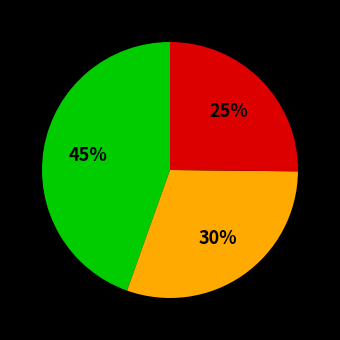

To the nearest percent, what is the average slice percentage?

33%